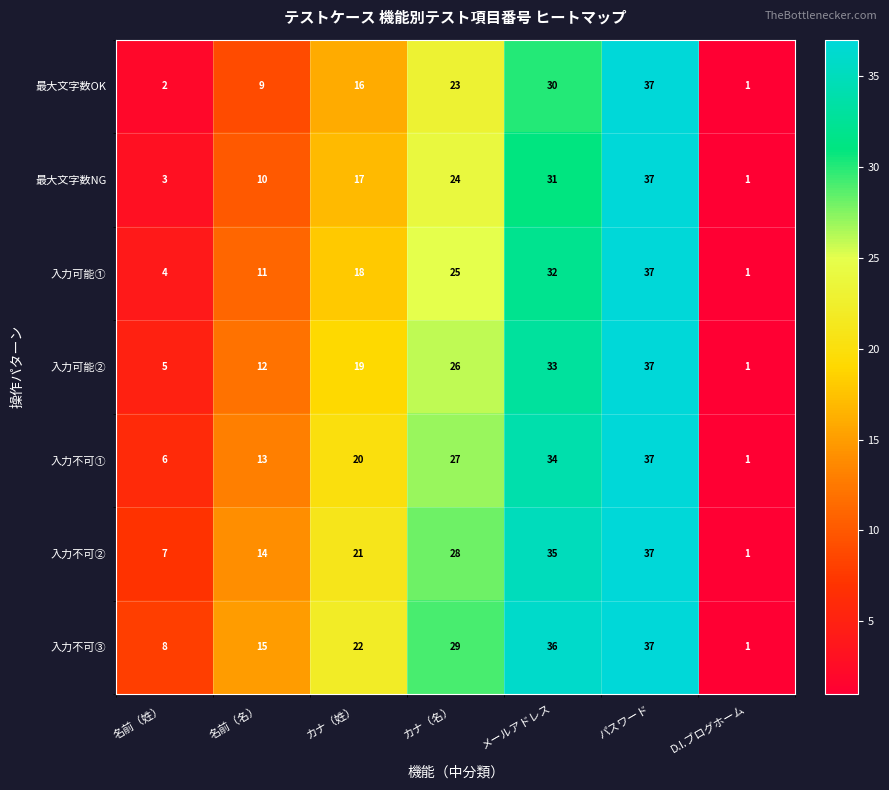

The value of 入力不可① at カナ（名） is 27. True or false?

True